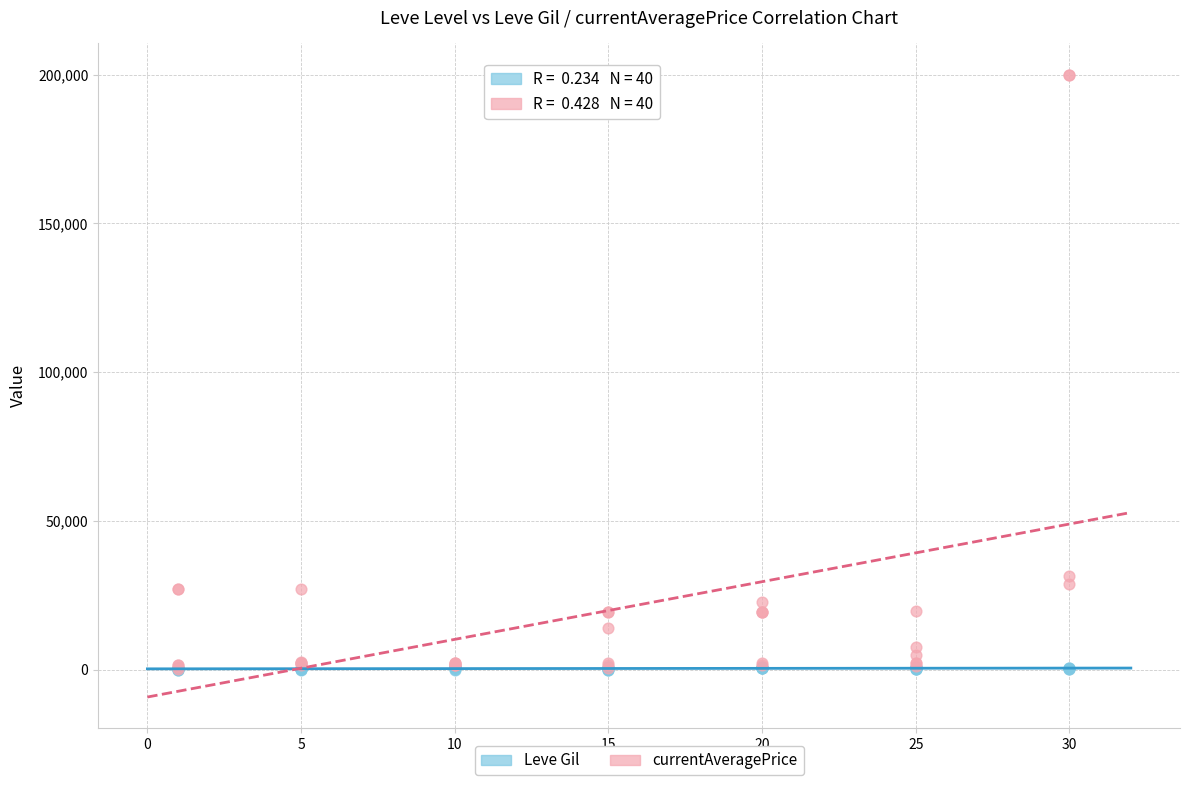

Across all series, what Y value is closest to 100020?

31578